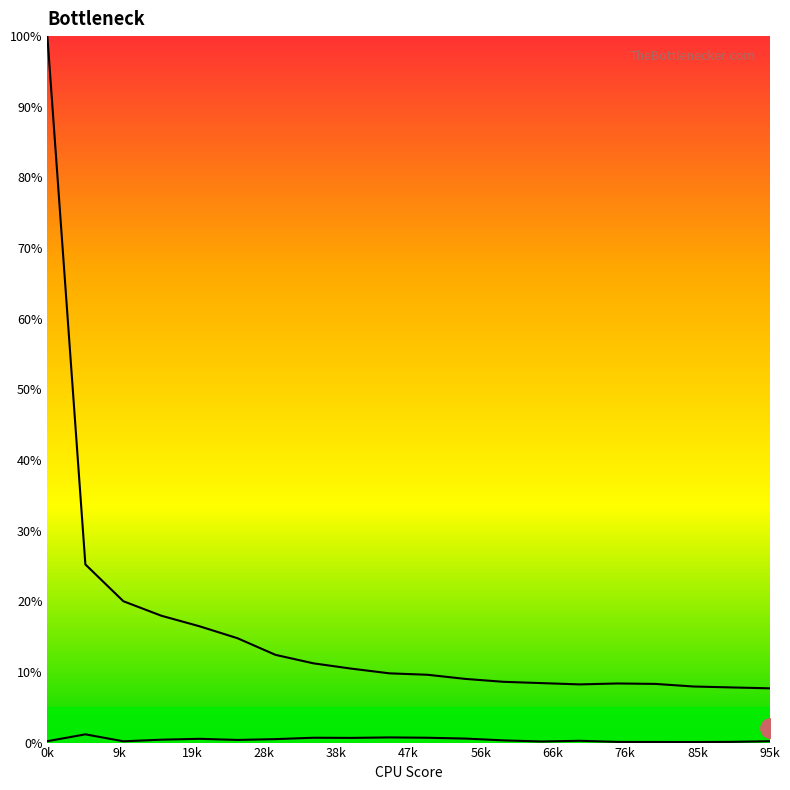

Rank the series at 11 from highest to lowest value.

Row 0, Row 1